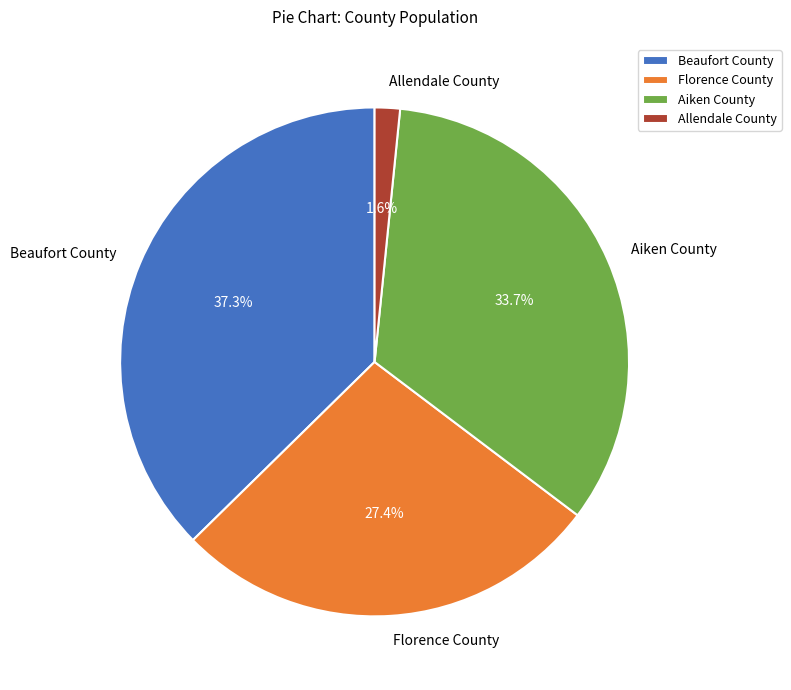

What is the ratio of the value at Aiken County to the value at Florence County?

1.2